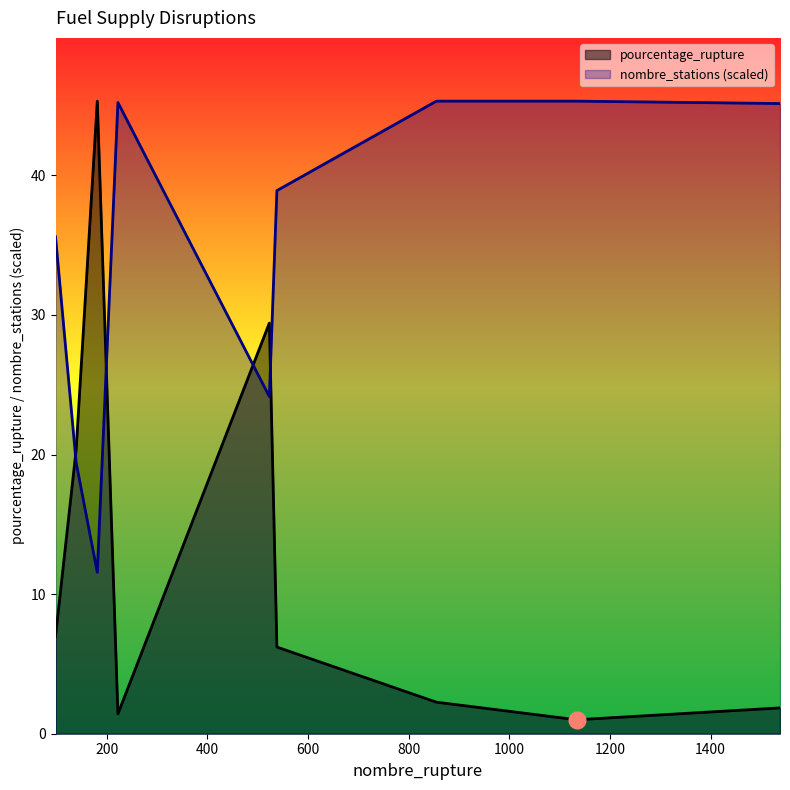

What is the sum of the pourcentage_rupture values at 538 and 523?

35.6